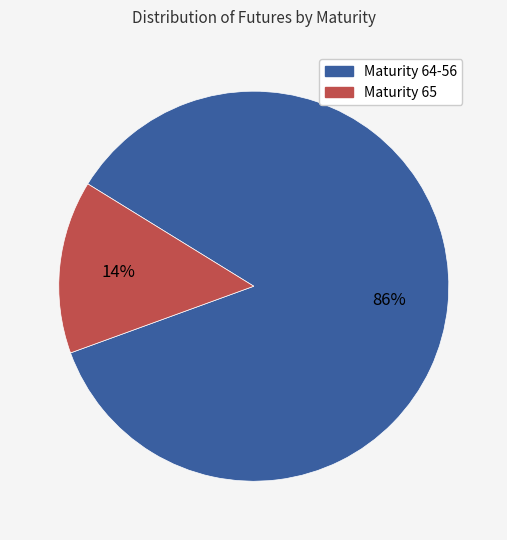

Does any single category account for the majority?

Yes